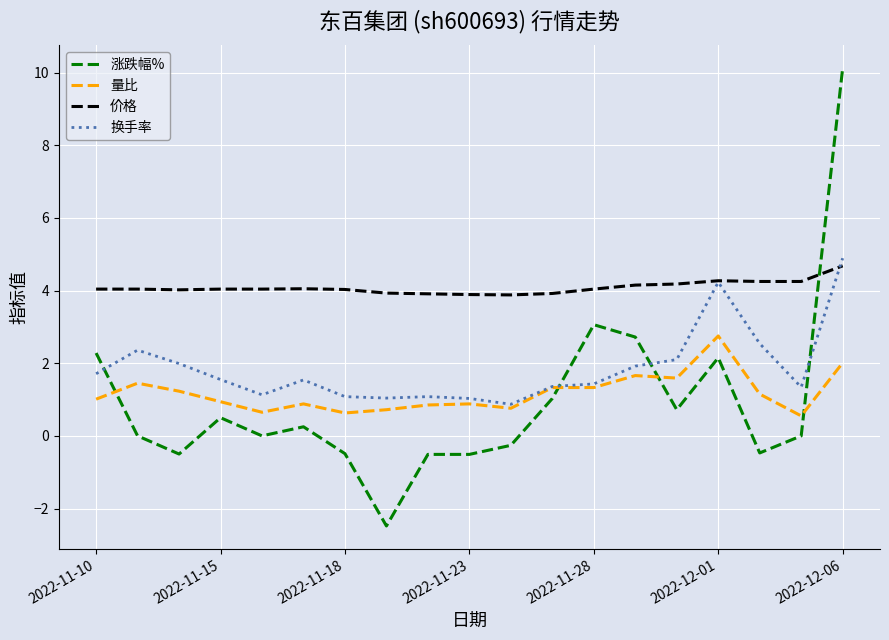

How many intersections are there between 涨跌幅% and 价格?

1